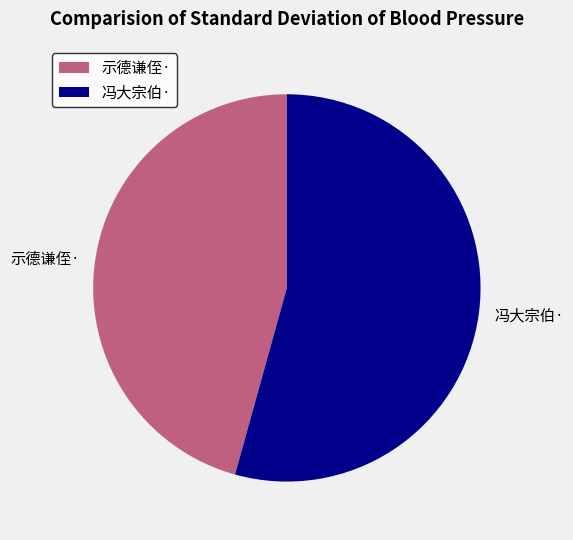

Which has a higher value, 冯大宗伯· or 示德谦侄·?

冯大宗伯·